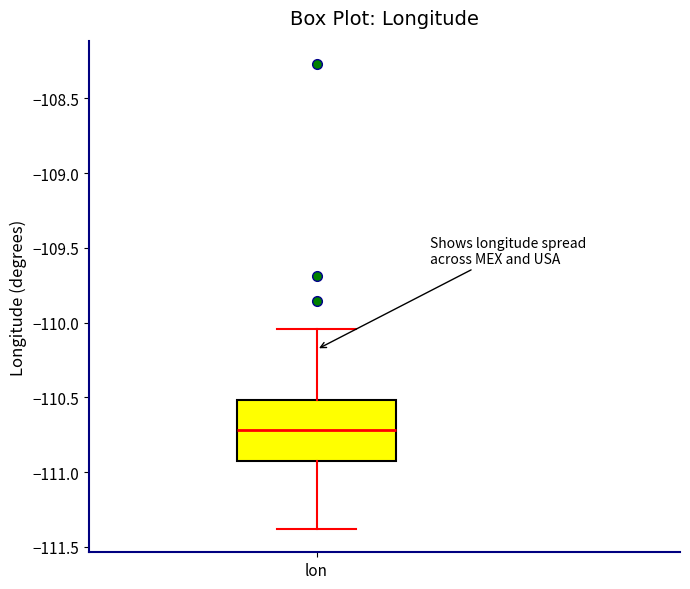

Where is the upper edge of the box for lon on the y-axis? The values are not printed on the chart, so give them approximately, as read against the axis.

-110.50